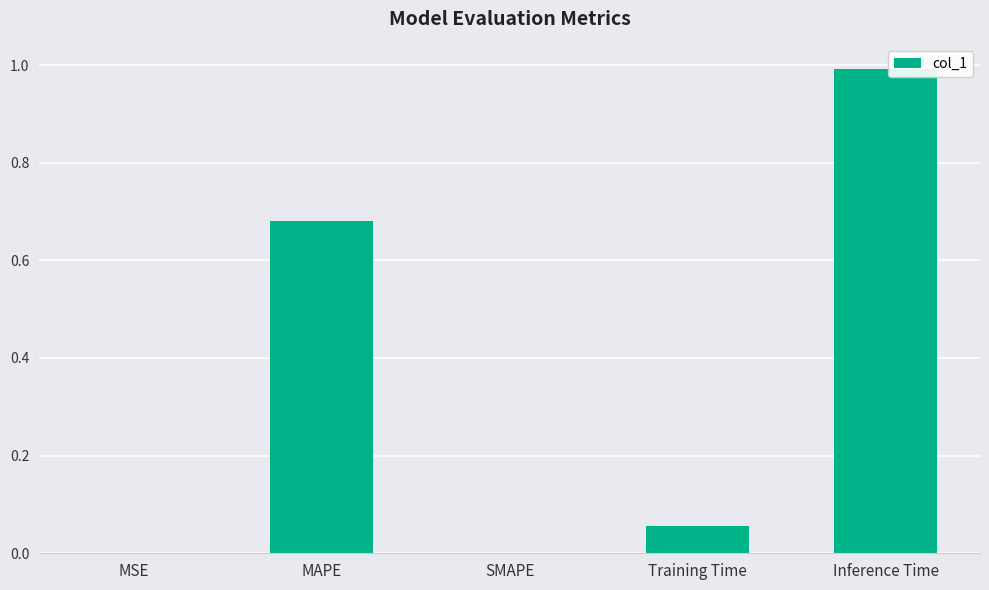

Which label corresponds to the largest value in the chart?

Inference Time